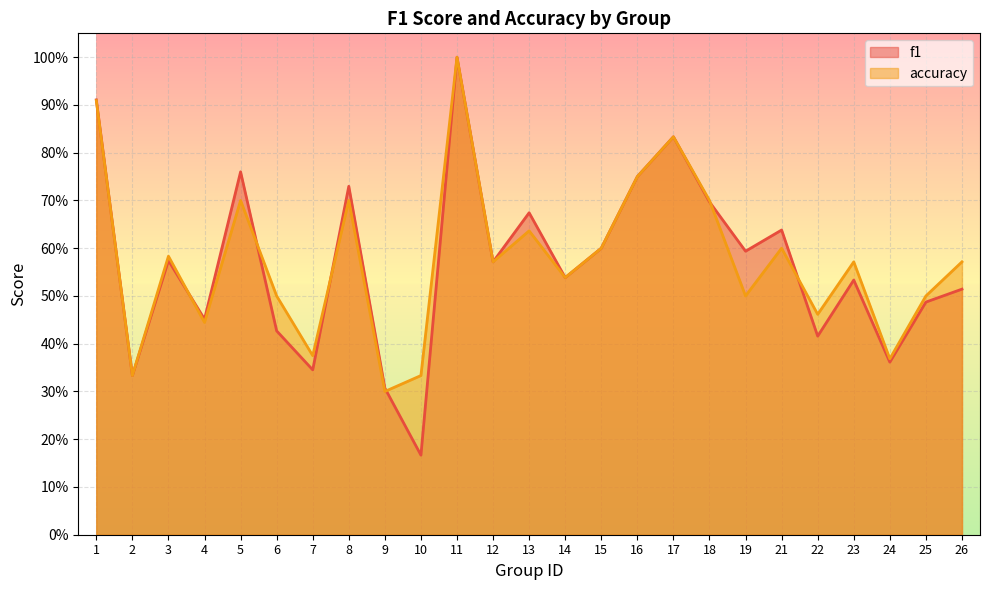

At which category does f1 reach its first local valley?

2